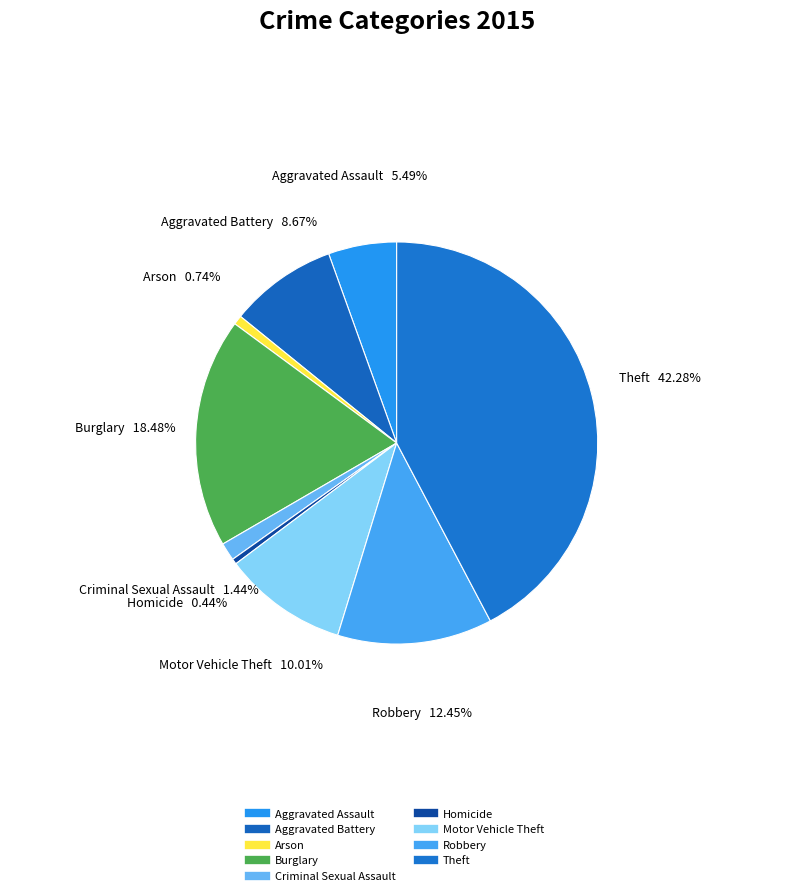

Which slice is the largest?

Theft